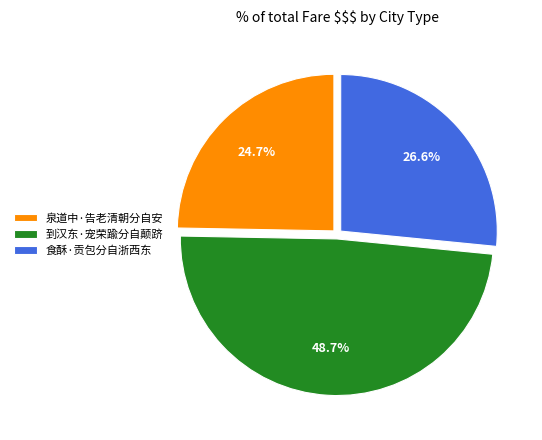

Is the sum of 泉道中·告老清朝分自安 and 食酥·贡包分自浙西东 greater than half?

Yes